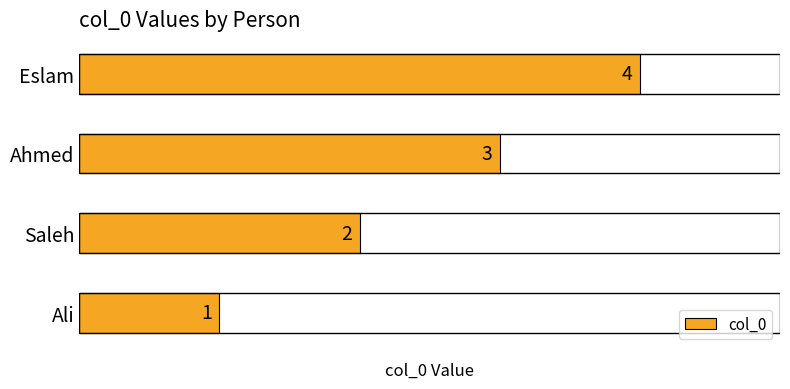

Rank the categories by value from highest to lowest.

Eslam, Ahmed, Saleh, Ali